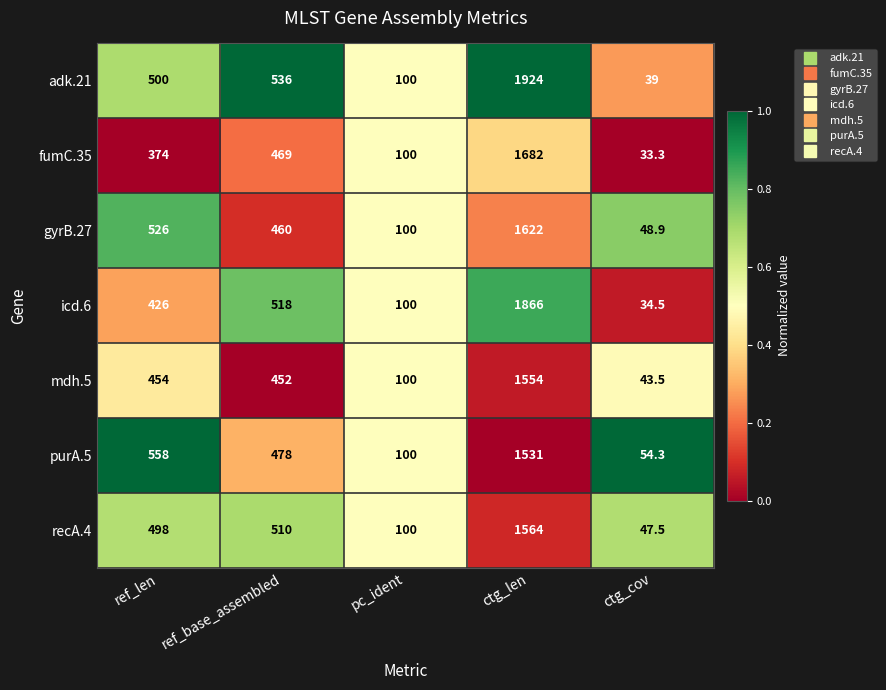

What is the total value across all series at pc_ident?

700.0